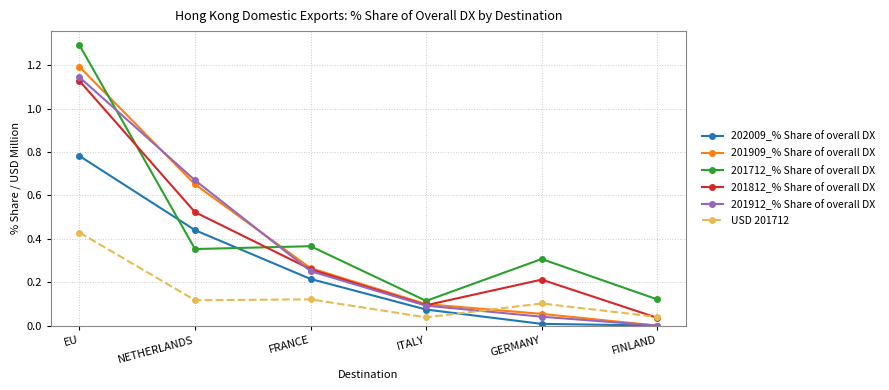

Is it true that 201909_% Share of overall DX equals 1.1 at NETHERLANDS?

False